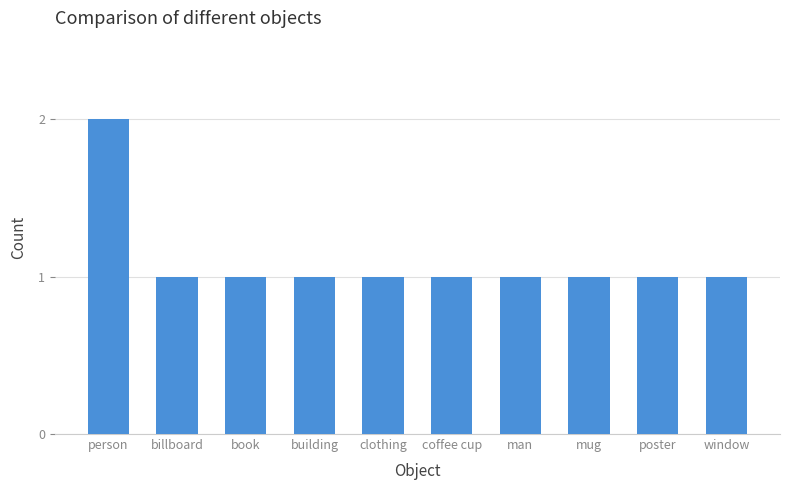

Count the values in the range 1 to 2.

10